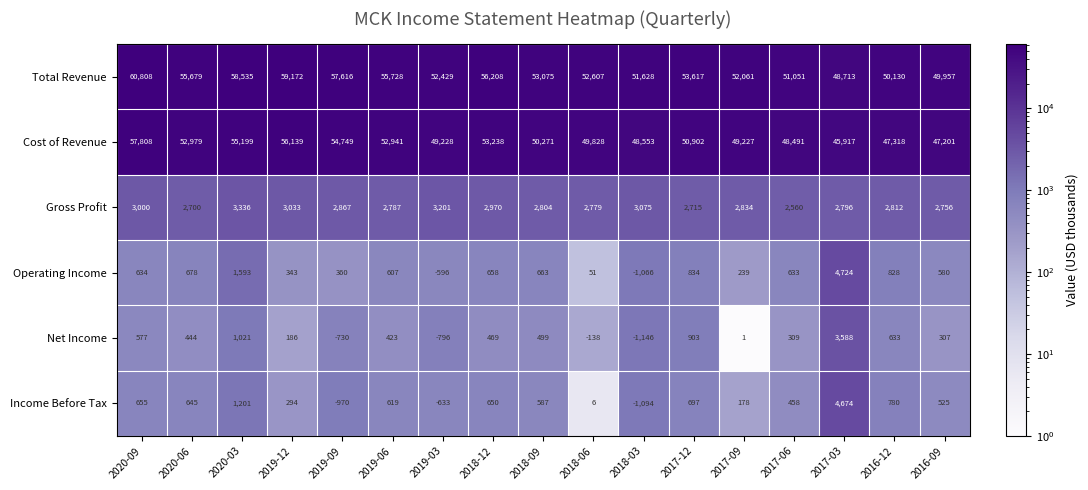

At how many categories does at least one series exceed 46757?

17